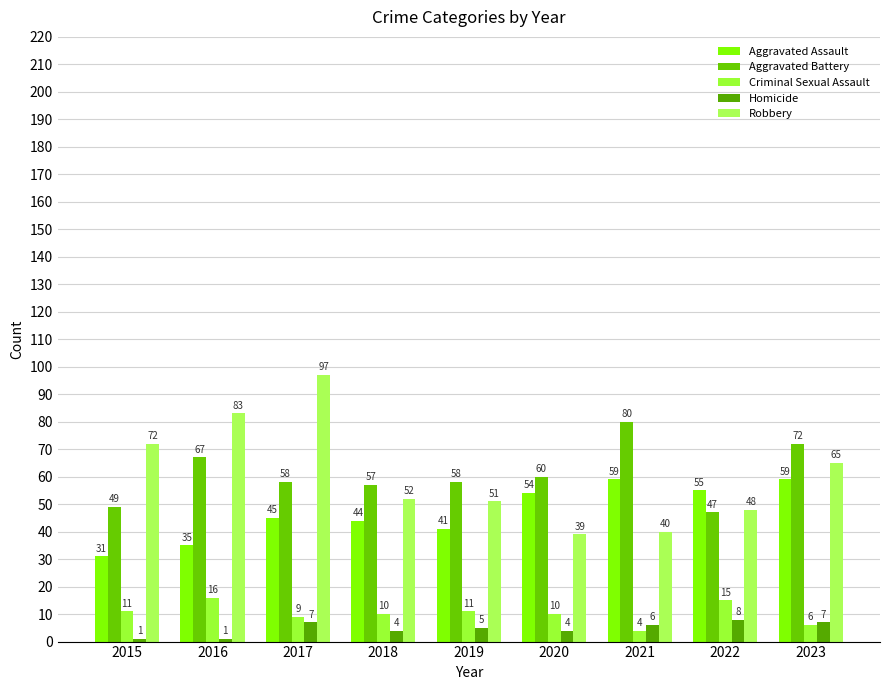

How many bars are there in total?

45